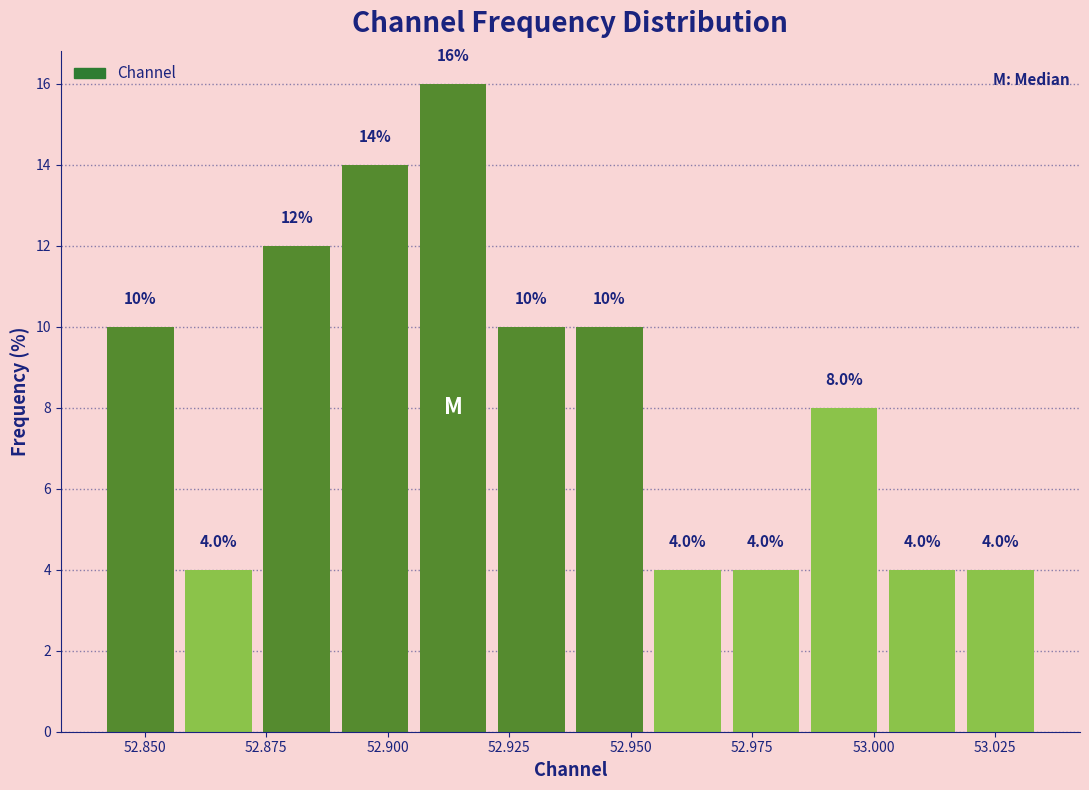

Around what value on the x-axis is the tallest bar? Give the approximate position of its centre, as read against the axis.

52.915